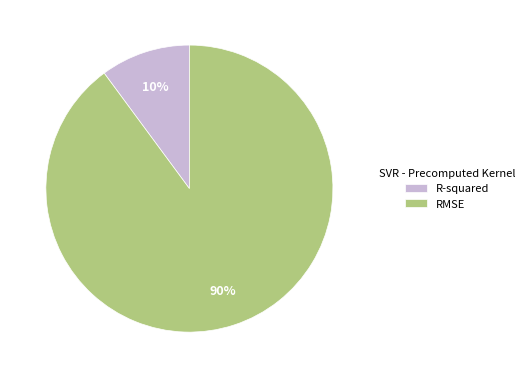

To the nearest percent, what is the difference between the R-squared and RMSE slice percentages?

80%